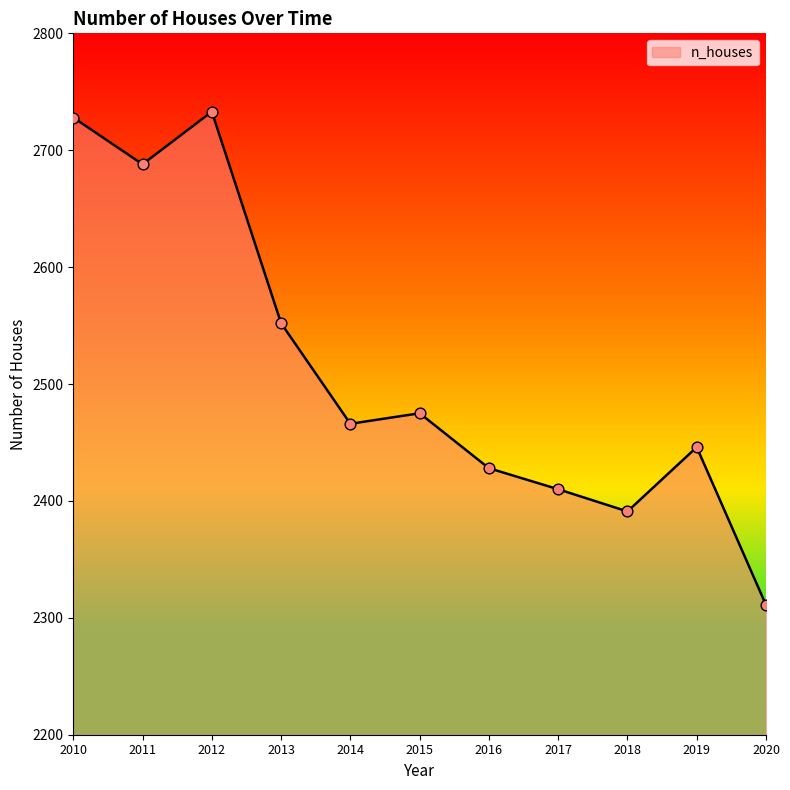

Which has a higher value, 2018 or 2010?

2010